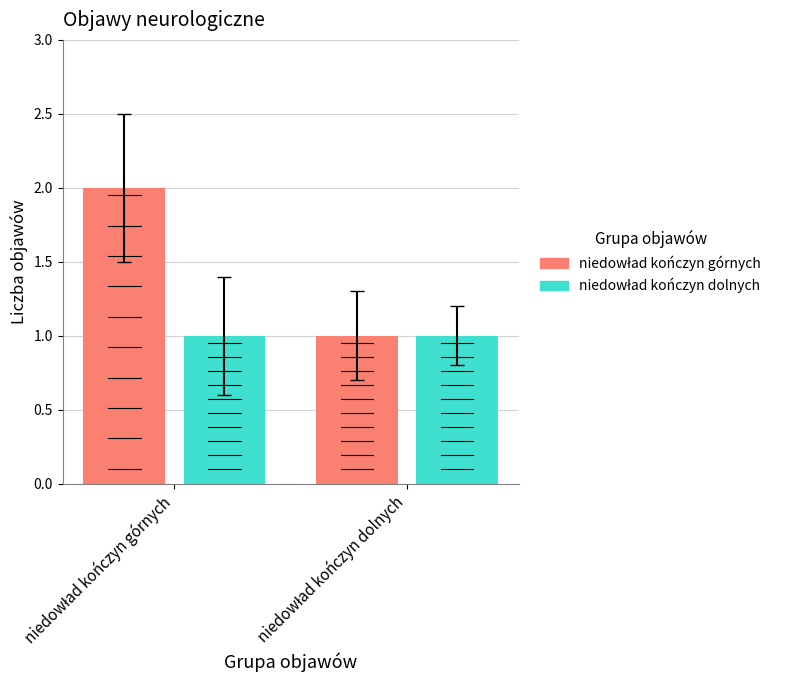

What is the label of the 1st bar from the right?

niedowład kończyn dolnych